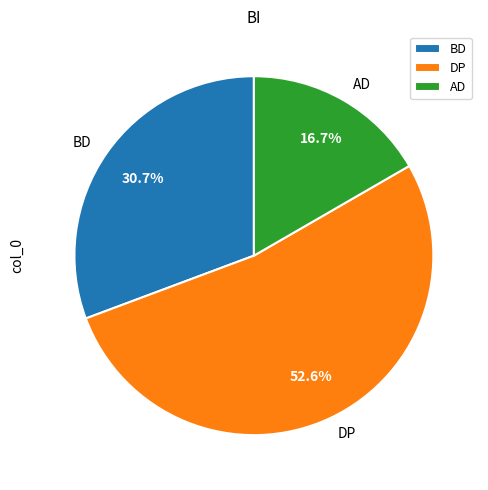

What is the largest slice in the pie chart?

DP